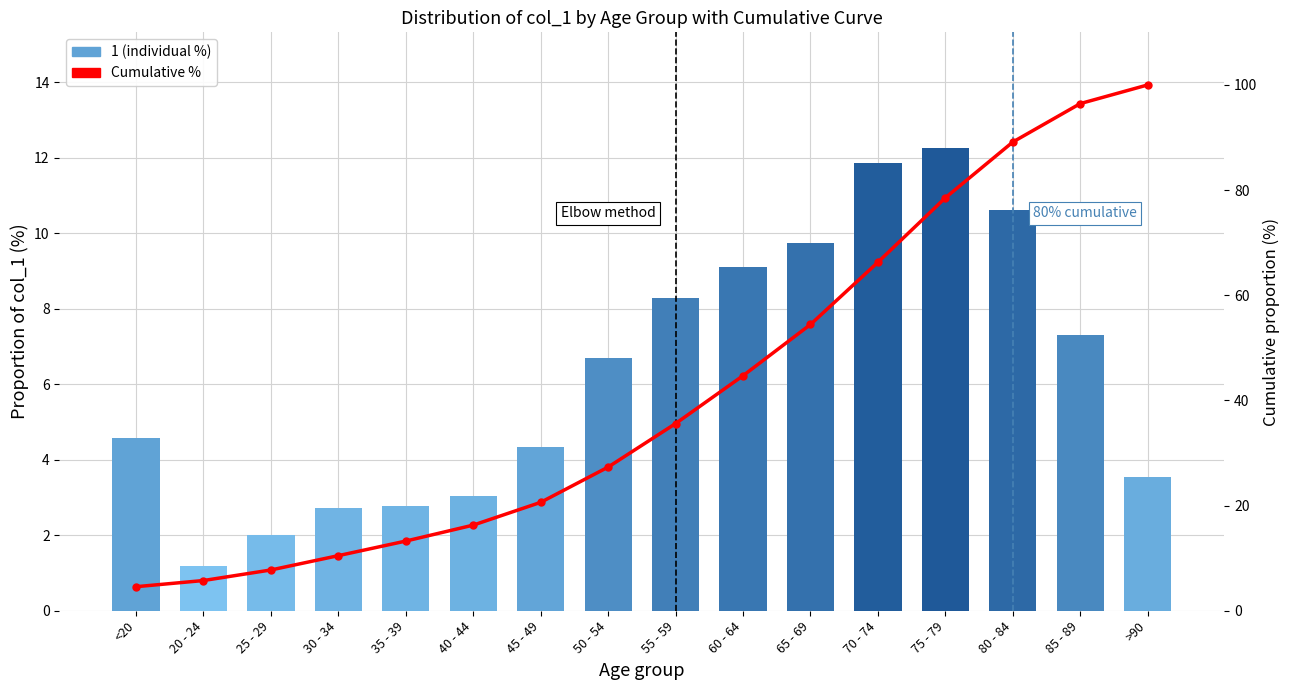

Reading left to right, extract all data points from this chart.

4.6	5.7	7.8	10.5	13.3	16.3	20.6	27.3	35.6	44.7	54.4	66.3	78.5	89.1	96.4	100.0